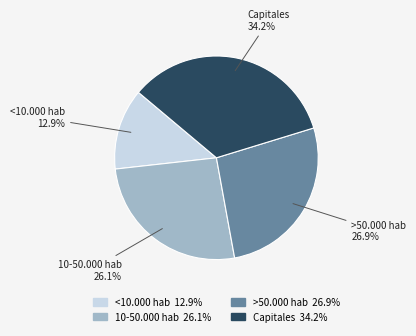

Is there any slice that represents more than half of the pie?

No